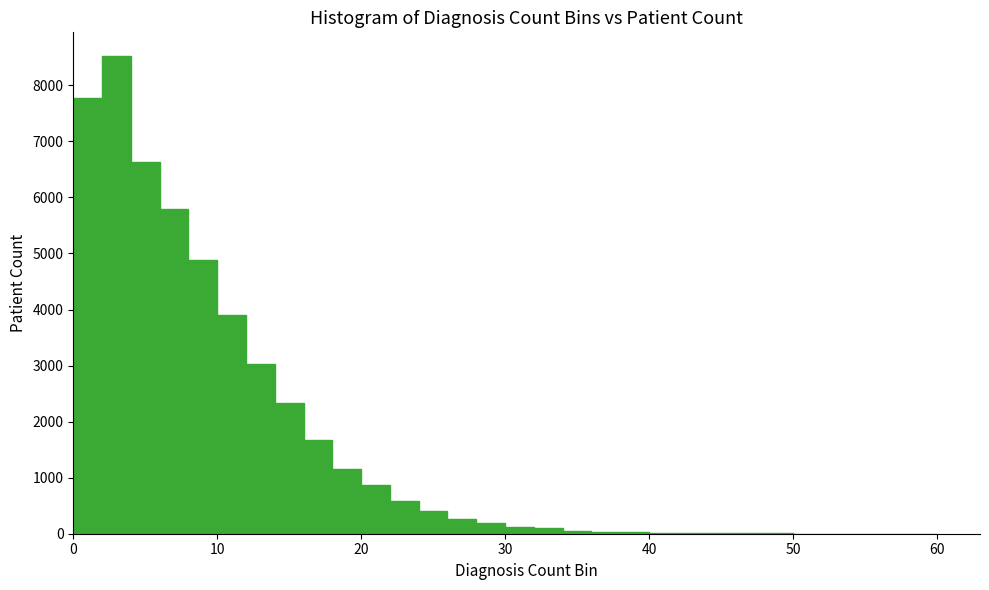

Read against the x-axis, roughly where is the centre of the tallest bar?

3